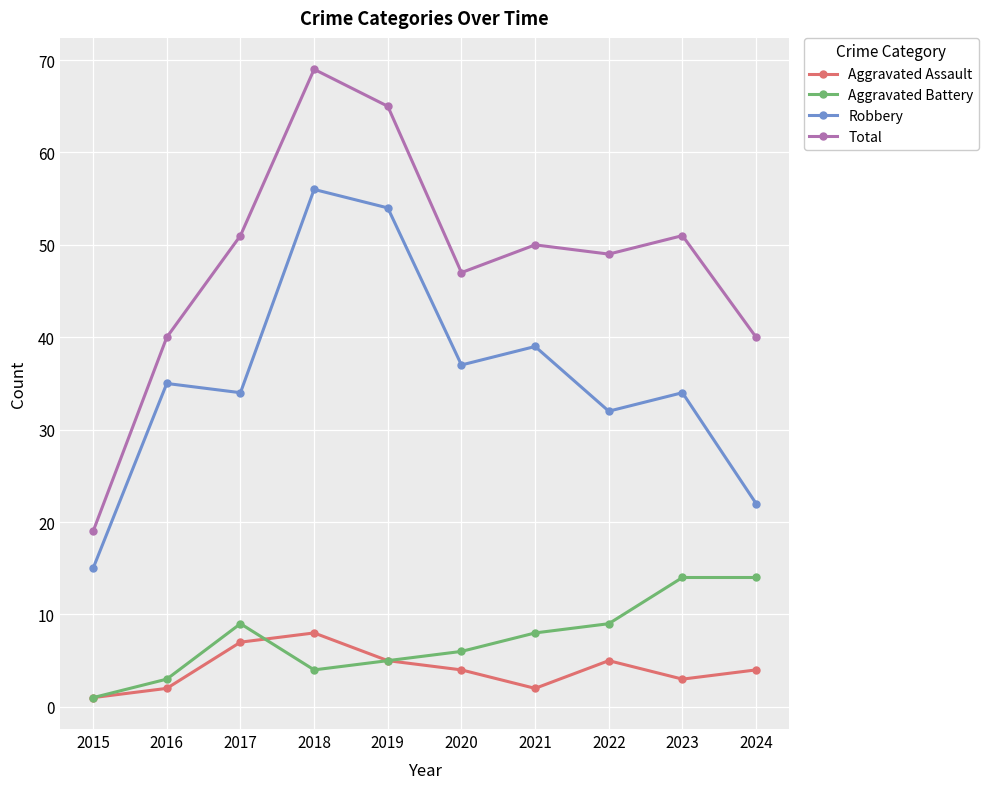

Reading right to left, transcribe all the data shown in this chart.

Aggravated Assault: 4	3	5	2	4	5	8	7	2	1
Aggravated Battery: 14	14	9	8	6	5	4	9	3	1
Robbery: 22	34	32	39	37	54	56	34	35	15
Total: 40	51	49	50	47	65	69	51	40	19